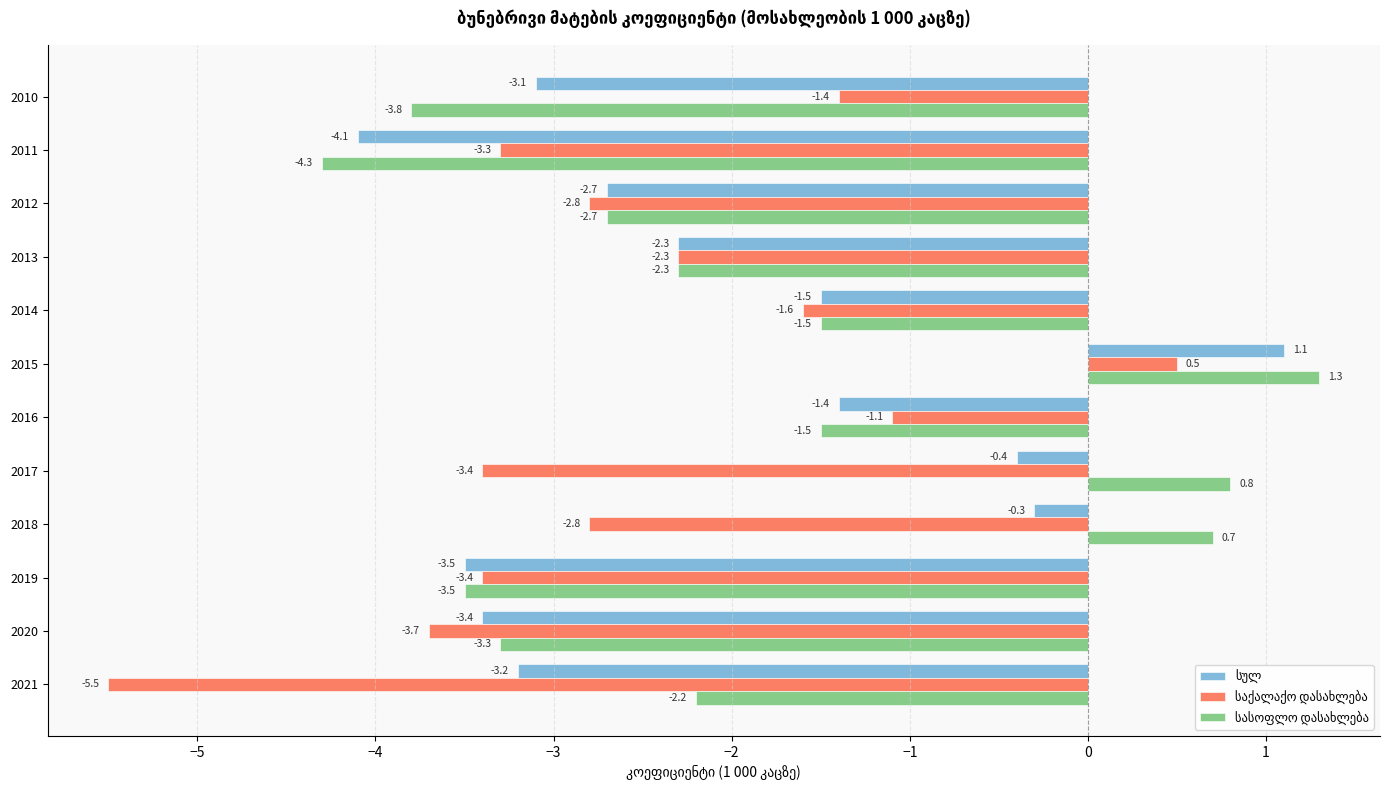

At how many categories does at least one series exceed -2?

6